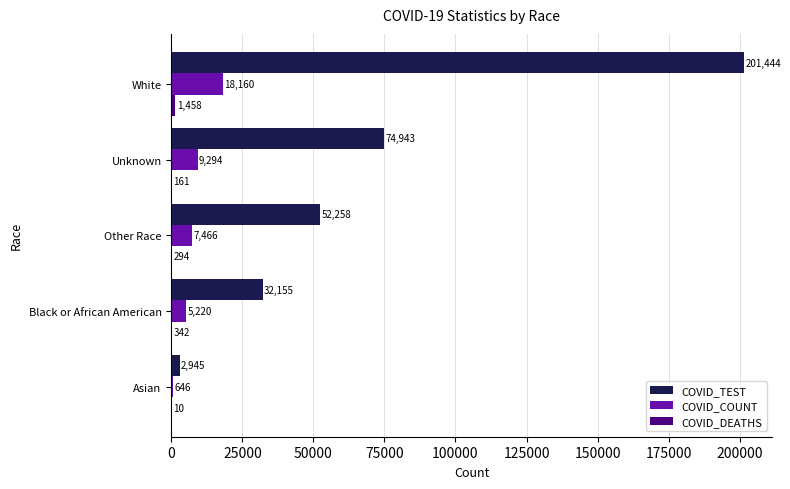

Which category has the highest value across all series?

White